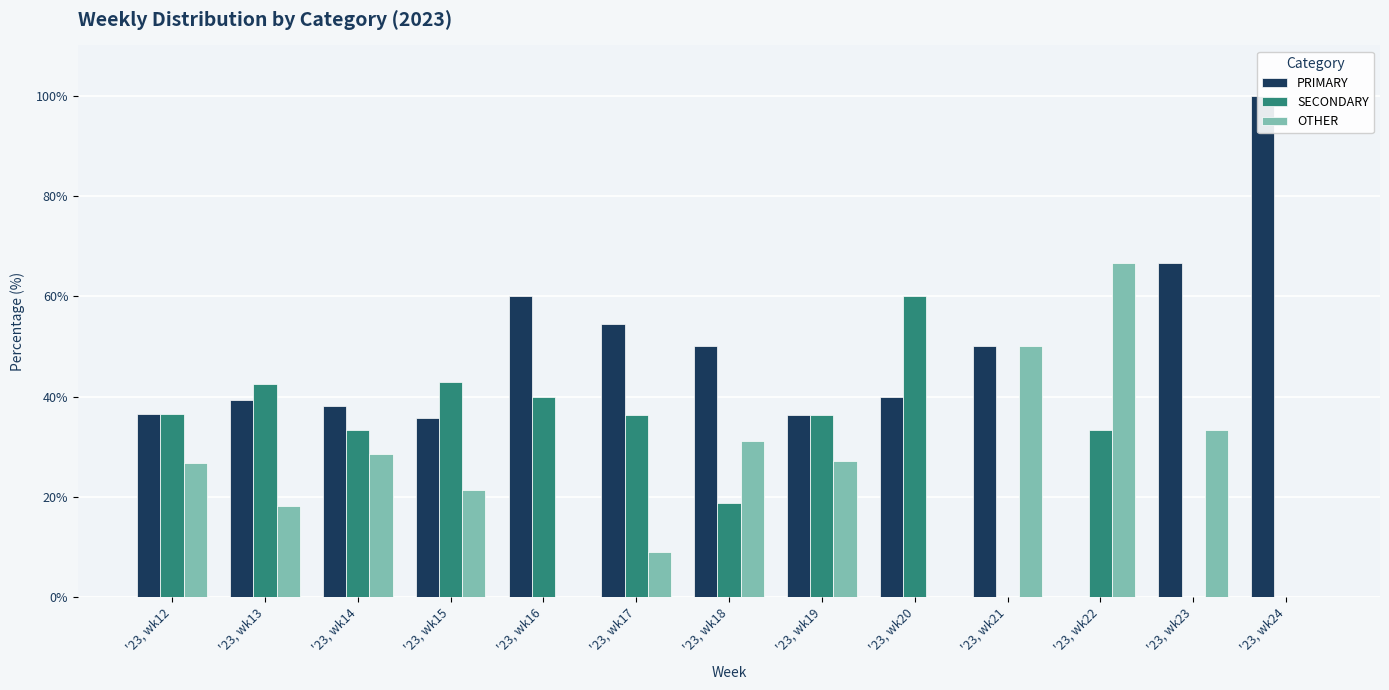

Reading right to left, extract all data points from this chart.

PRIMARY: 100.0	66.7	0.0	50.0	40.0	36.4	50.0	54.5	60.0	35.7	38.1	39.4	36.6
SECONDARY: 0.0	0.0	33.3	0.0	60.0	36.4	18.8	36.4	40.0	42.9	33.3	42.4	36.6
OTHER: 0.0	33.3	66.7	50.0	0.0	27.3	31.2	9.1	0.0	21.4	28.6	18.2	26.8